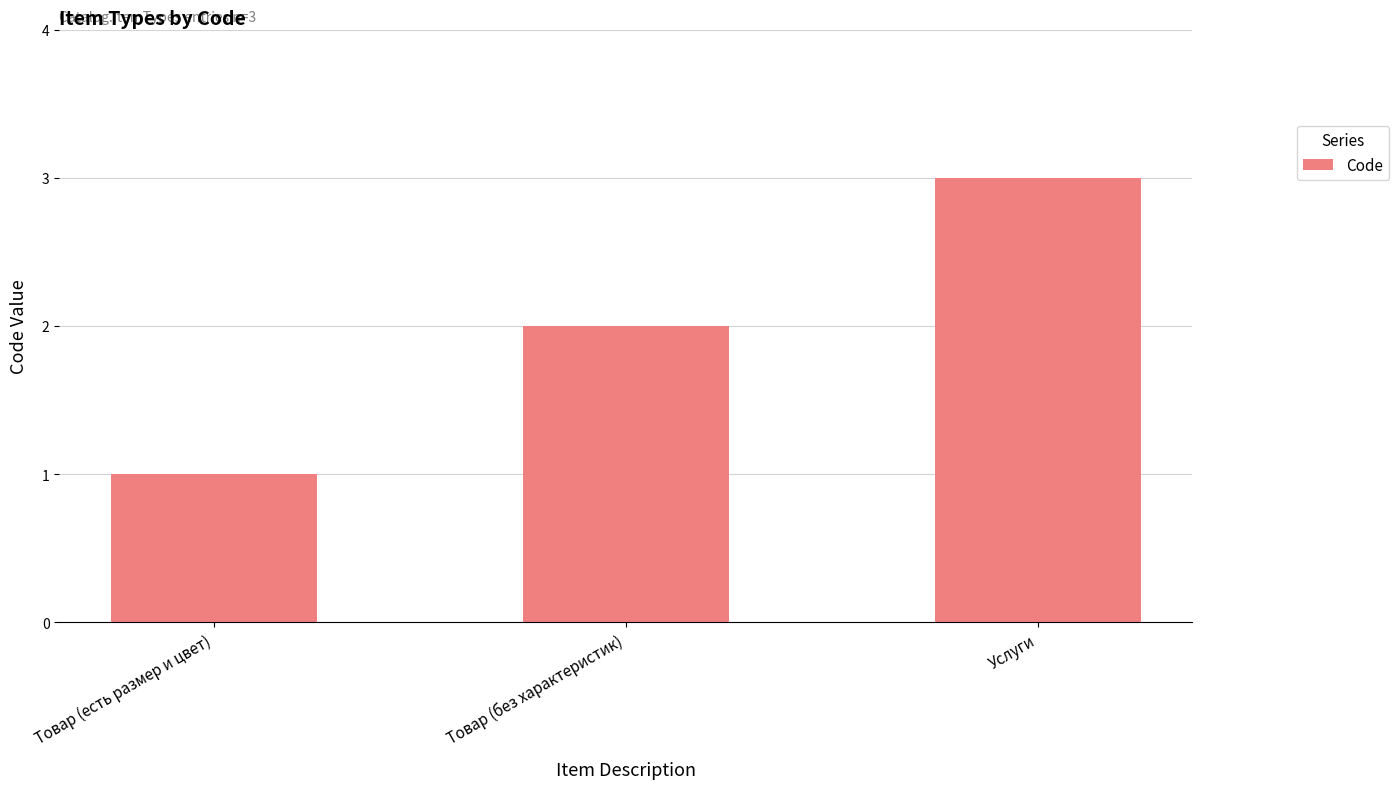

What is the average value?

2